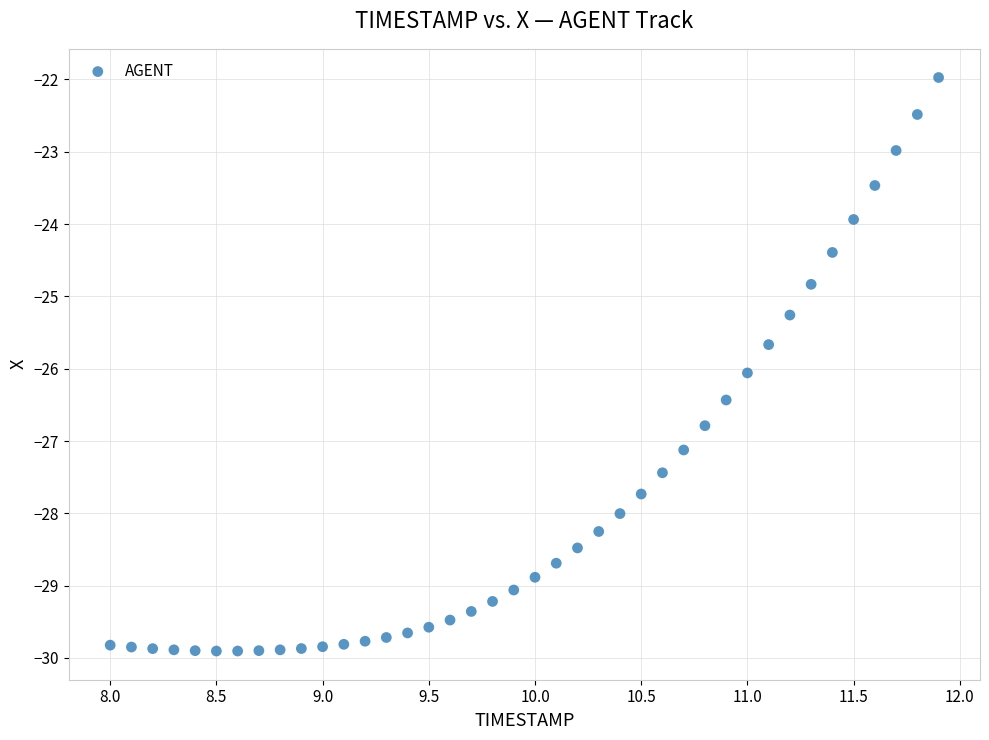

What Y value in the scatter plot is closest to -25?

-24.8